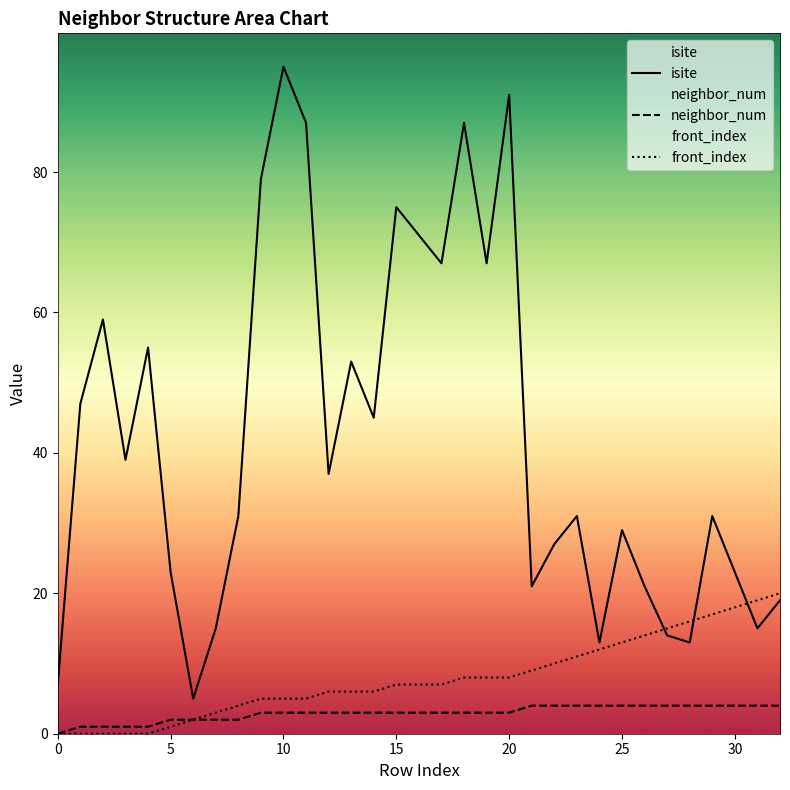

True or false: isite and neighbor_num intersect in this chart.

False